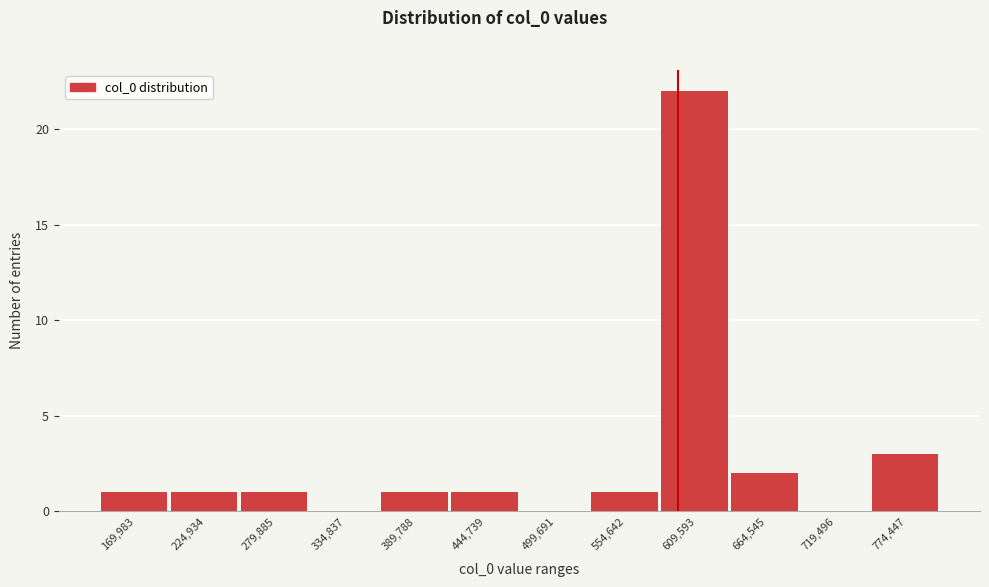

Reading right to left, list all the values displayed in this chart.

774,447=3	719,496=0	664,545=2	609,593=22	554,642=1	499,691=0	444,739=1	389,788=1	334,837=0	279,885=1	224,934=1	169,983=1